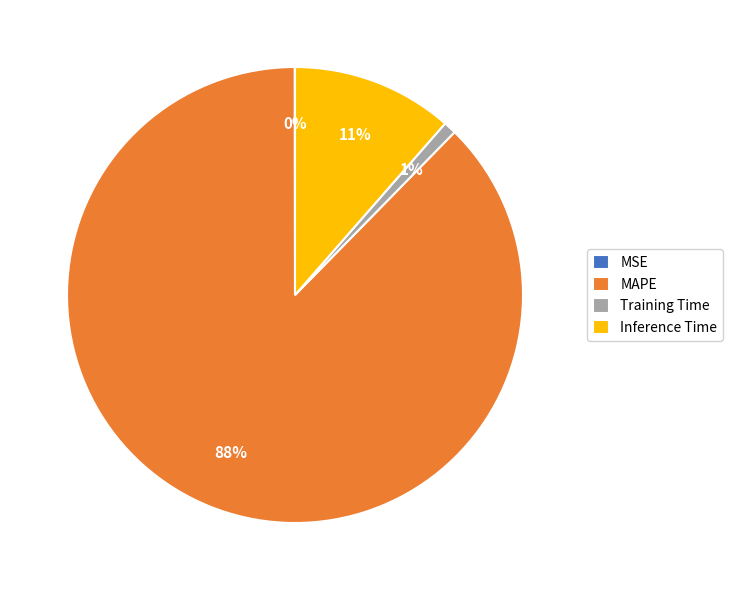

Between Inference Time and Training Time, which is larger?

Inference Time